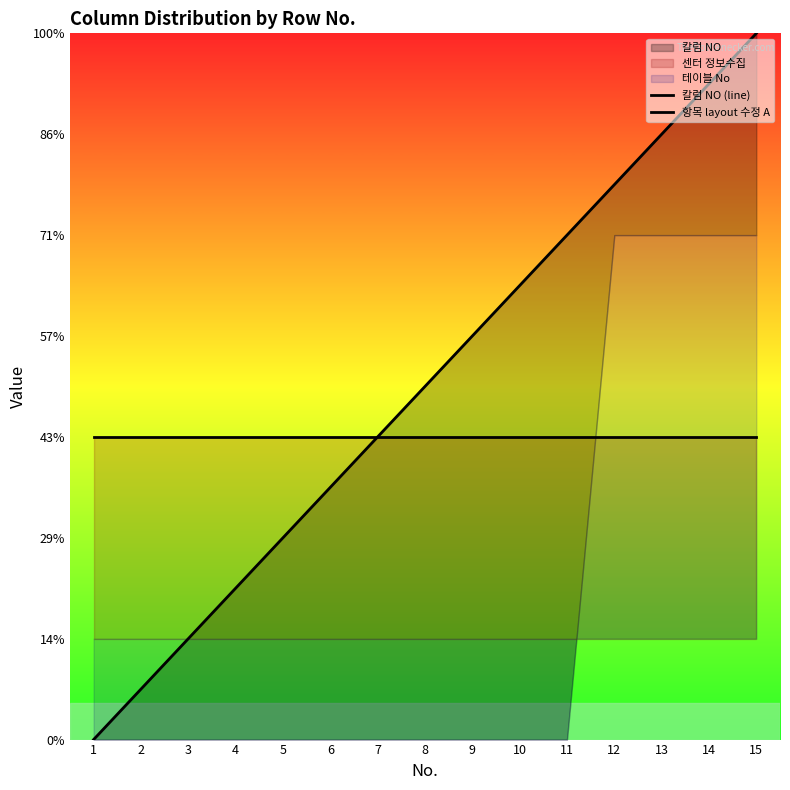

How many lines are shown in the chart?

2